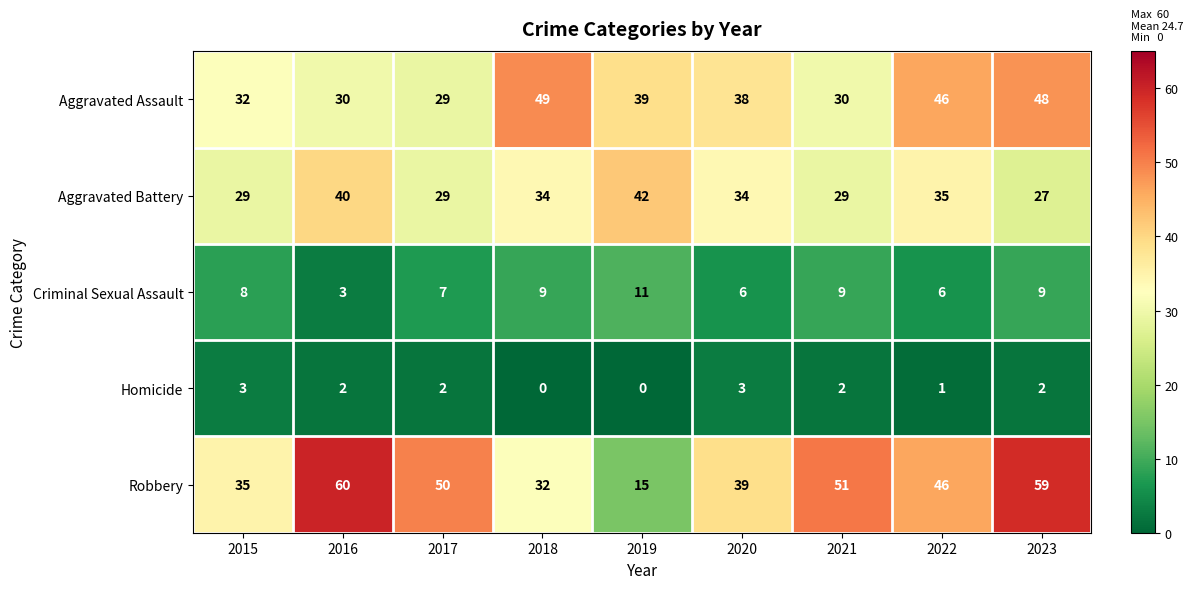

List the series in order of their peak value, lowest first.

Homicide, Criminal Sexual Assault, Aggravated Battery, Aggravated Assault, Robbery